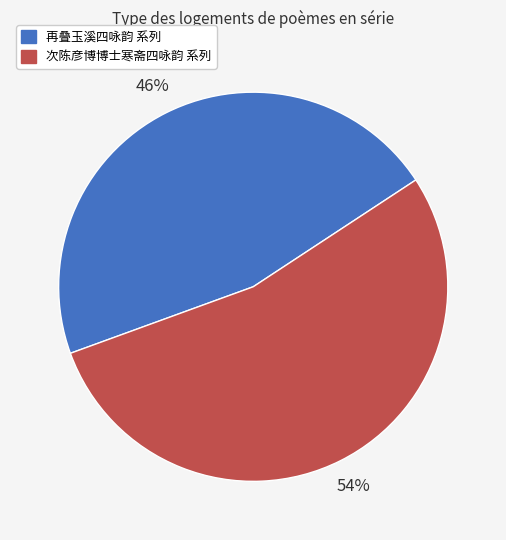

Is there a majority slice in this chart?

Yes